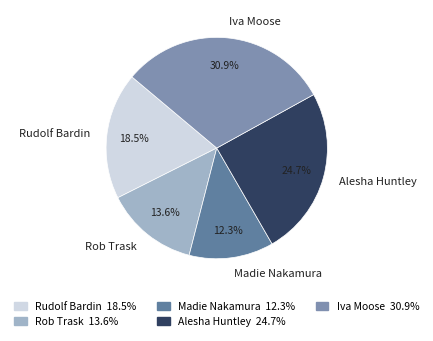

Which slice is the smallest?

Madie Nakamura